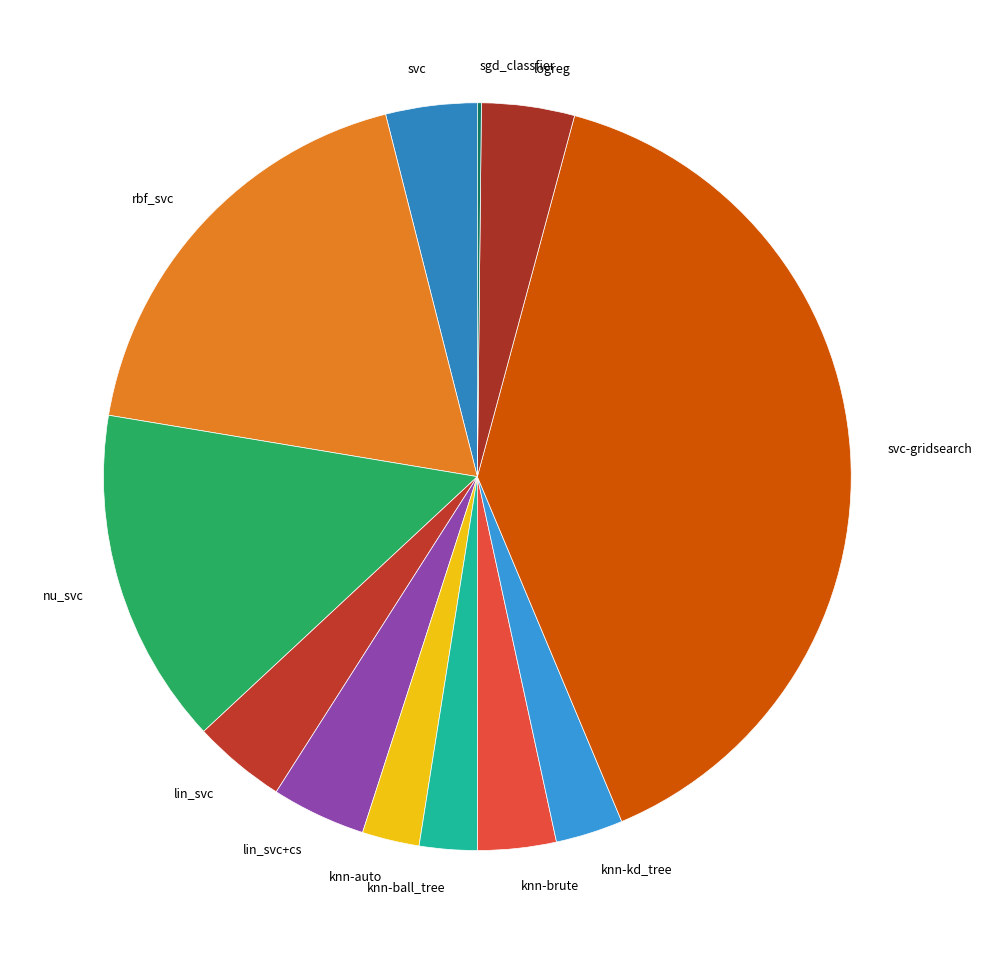

Which category has the biggest portion of the pie?

svc-gridsearch